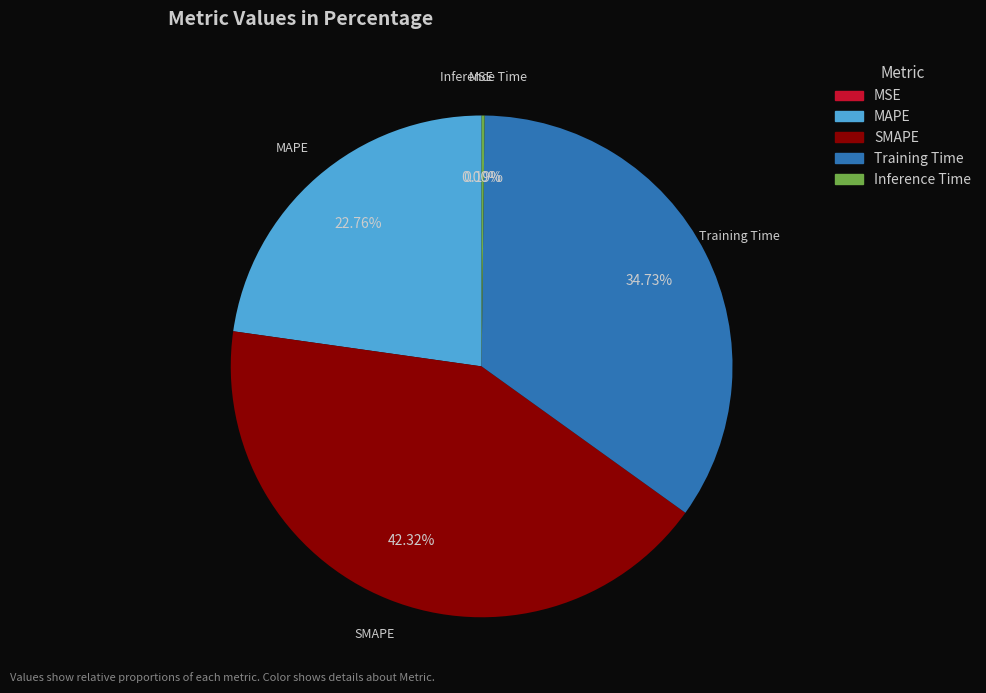

Which slice is the largest?

SMAPE